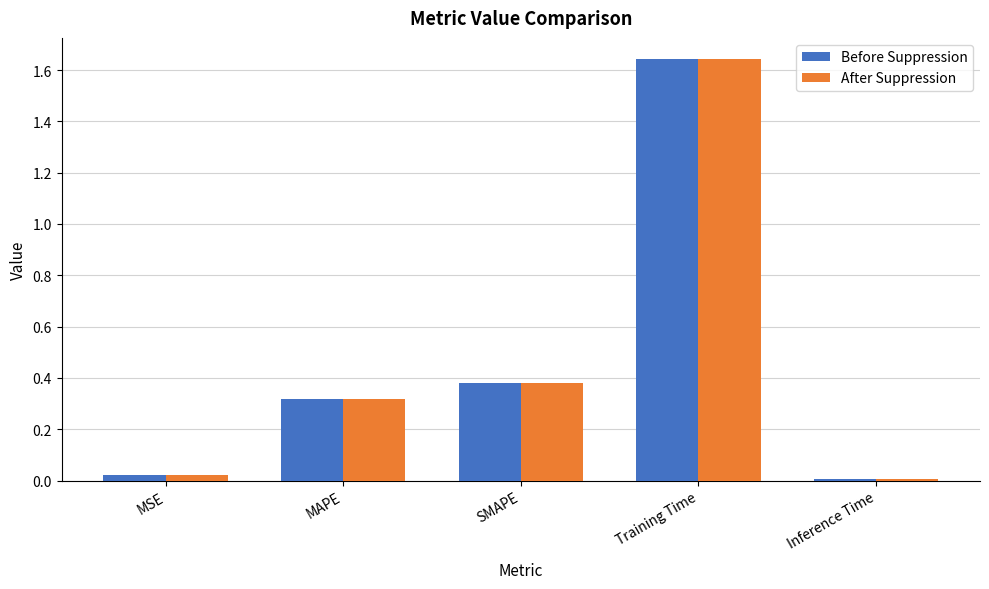

What is the total value across all series at Training Time?

3.3